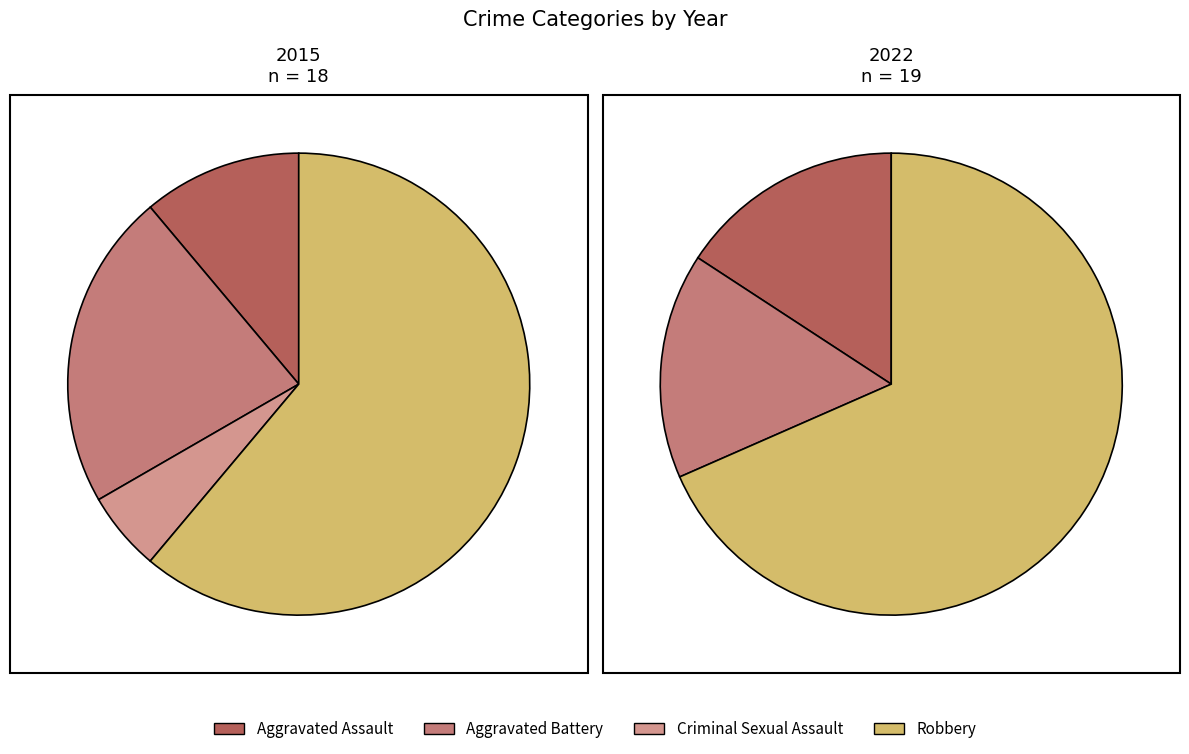

Rank the categories by value from lowest to highest.

Criminal Sexual Assault, Aggravated Assault, Aggravated Battery, Robbery